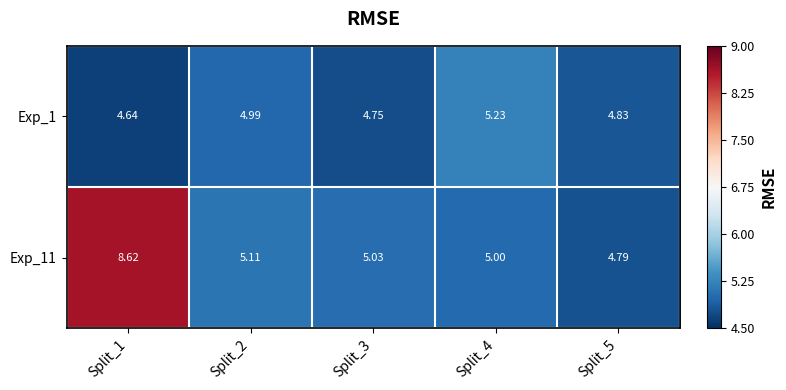

Reading right to left, extract all data points from this chart.

Exp_1: Split_5=4.8	Split_4=5.2	Split_3=4.8	Split_2=5.0	Split_1=4.6
Exp_11: Split_5=4.8	Split_4=5.0	Split_3=5.0	Split_2=5.1	Split_1=8.6